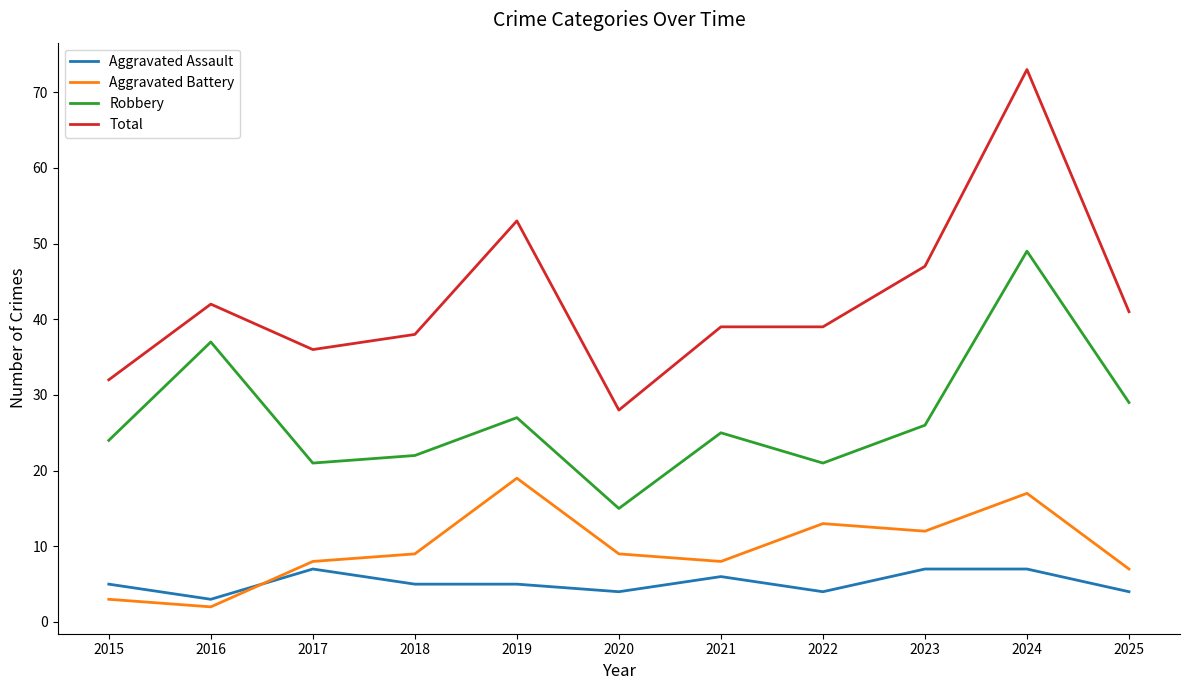

Count the Aggravated Assault values in the range 4 to 7.

10